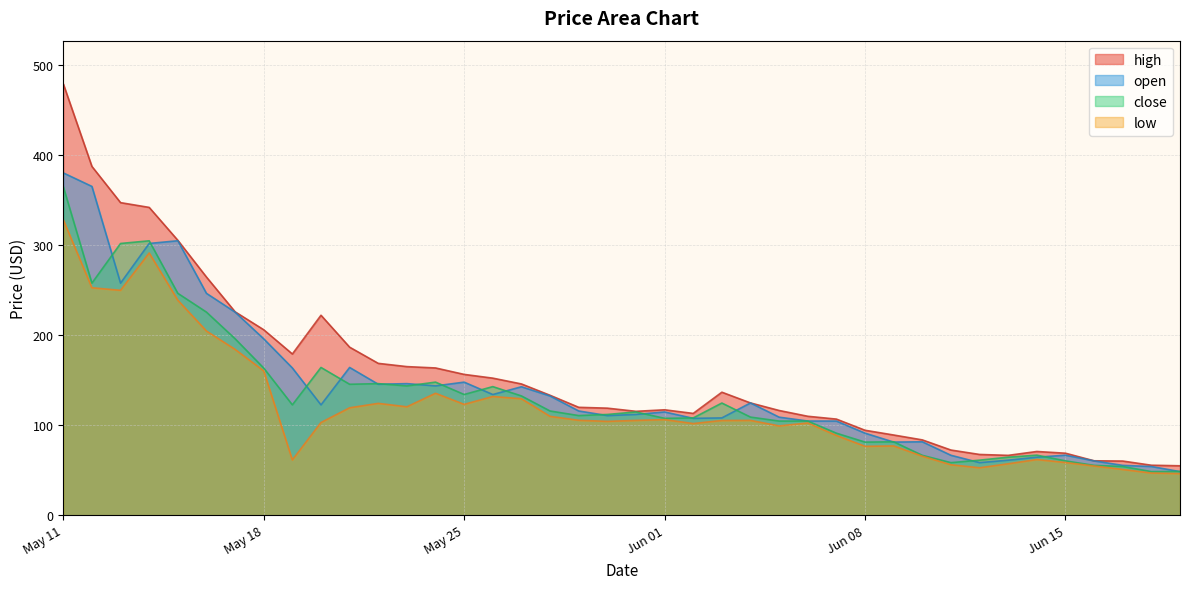

True or false: high and close intersect in this chart.

False